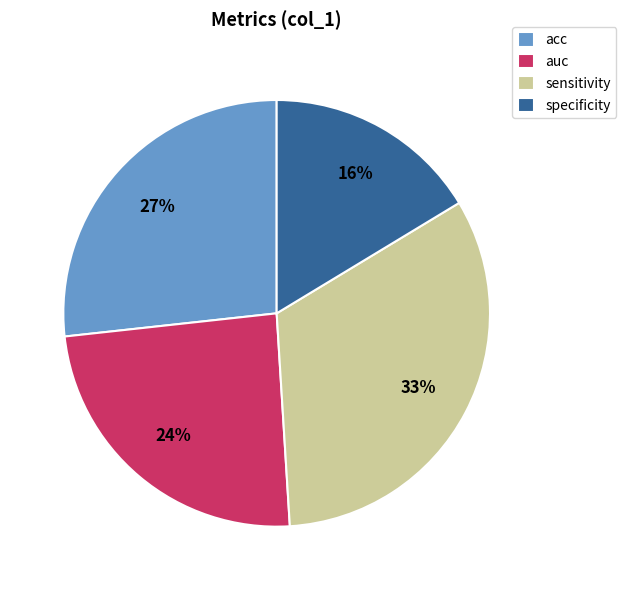

How many segments does this pie chart have?

4